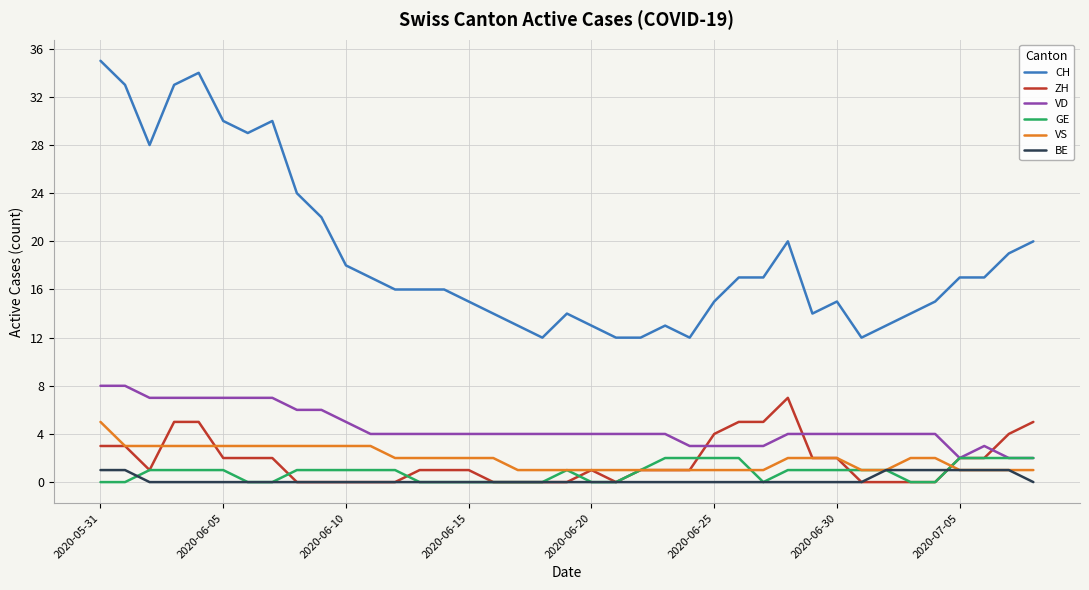

Which series has the widest spread of values?

CH